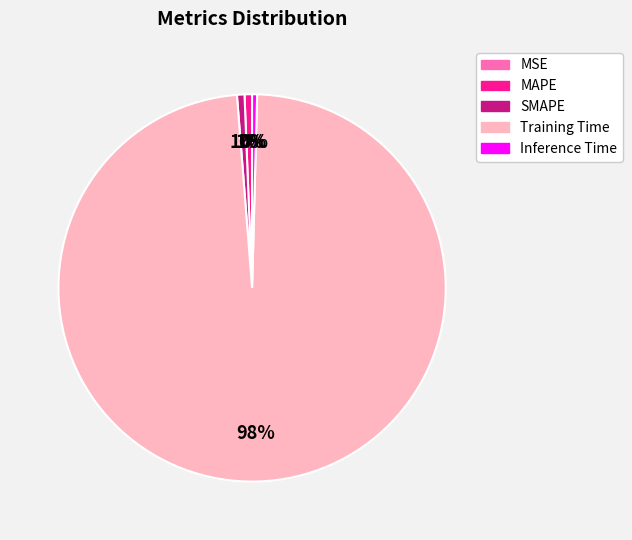

To the nearest percent, what is the difference between the largest and smallest slice percentages?

98%